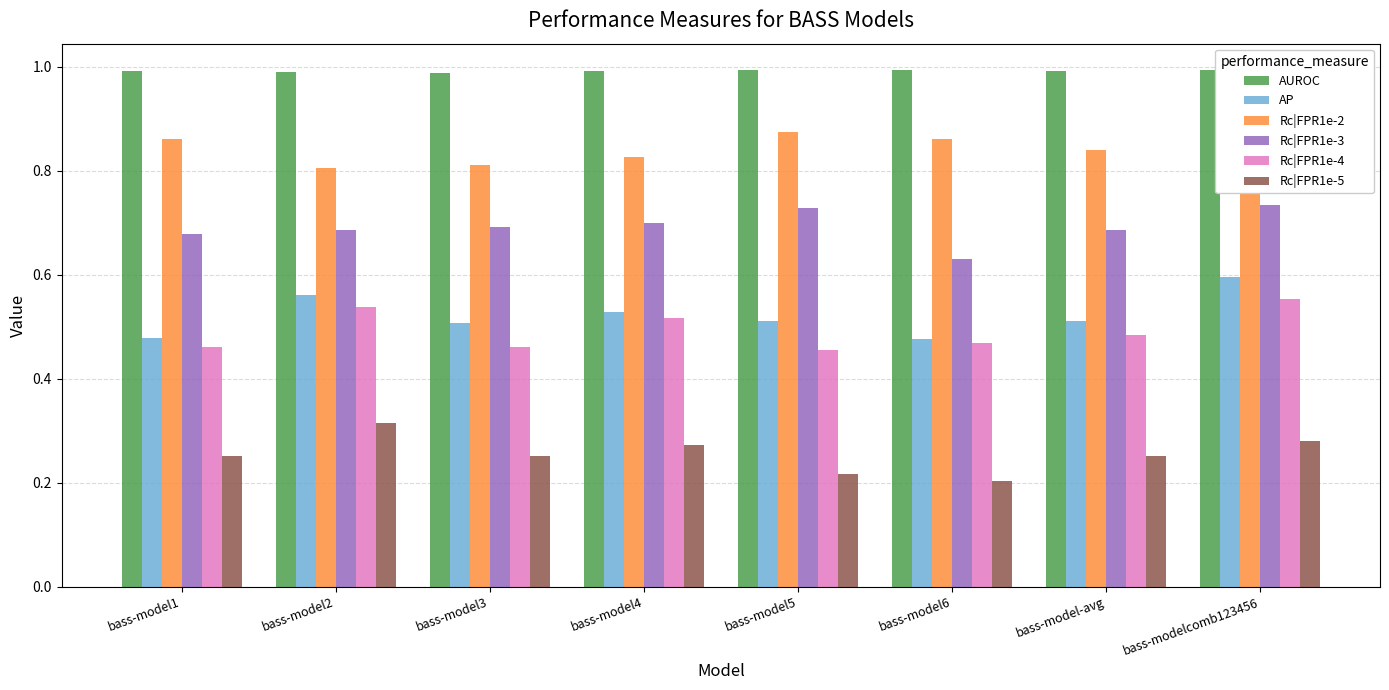

Rank the series at bass-model3 from lowest to highest value.

Rc|FPR1e-5, Rc|FPR1e-4, AP, Rc|FPR1e-3, Rc|FPR1e-2, AUROC